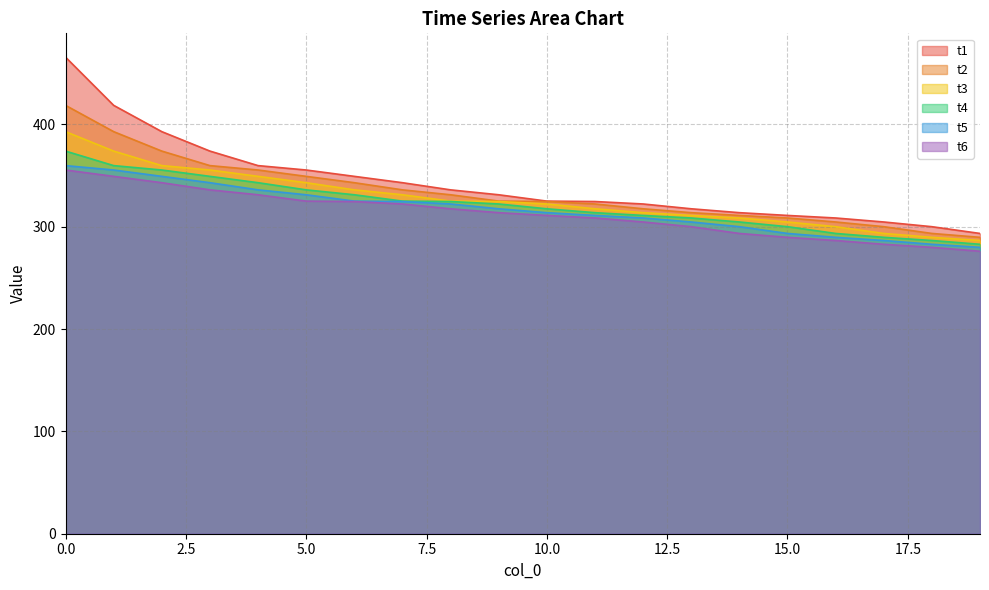

What is the value of the t1 point at the 15th from the left?

313.8